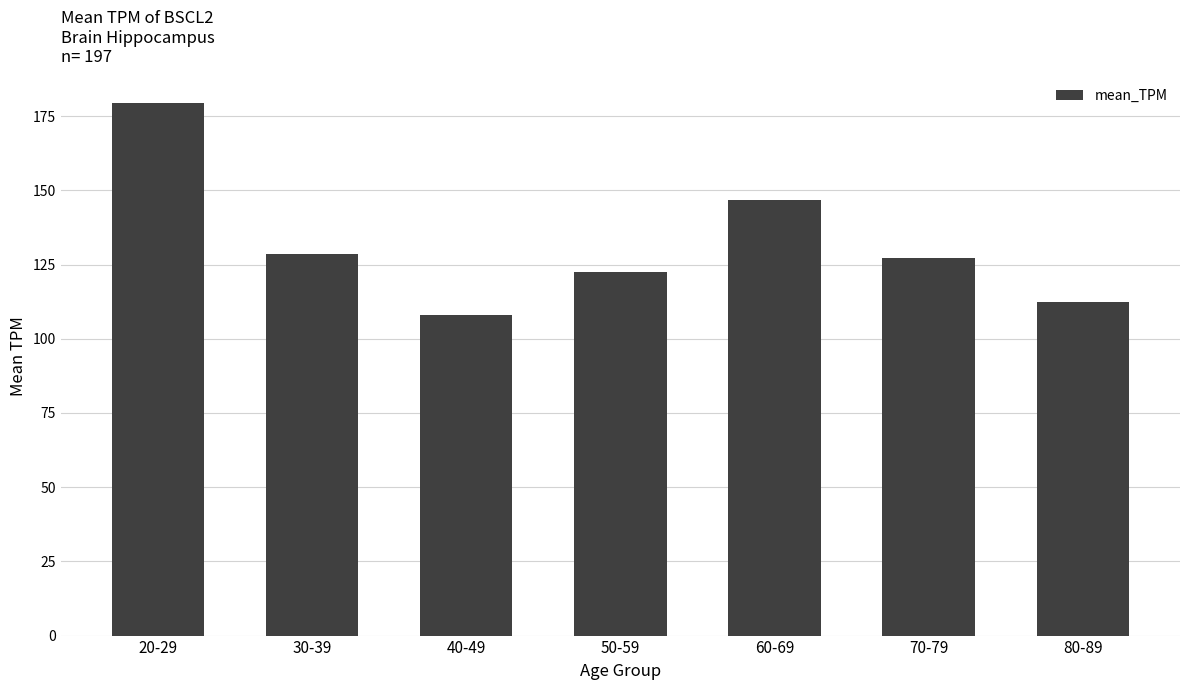

Are the bars grouped side by side (vs. stacked)?

No